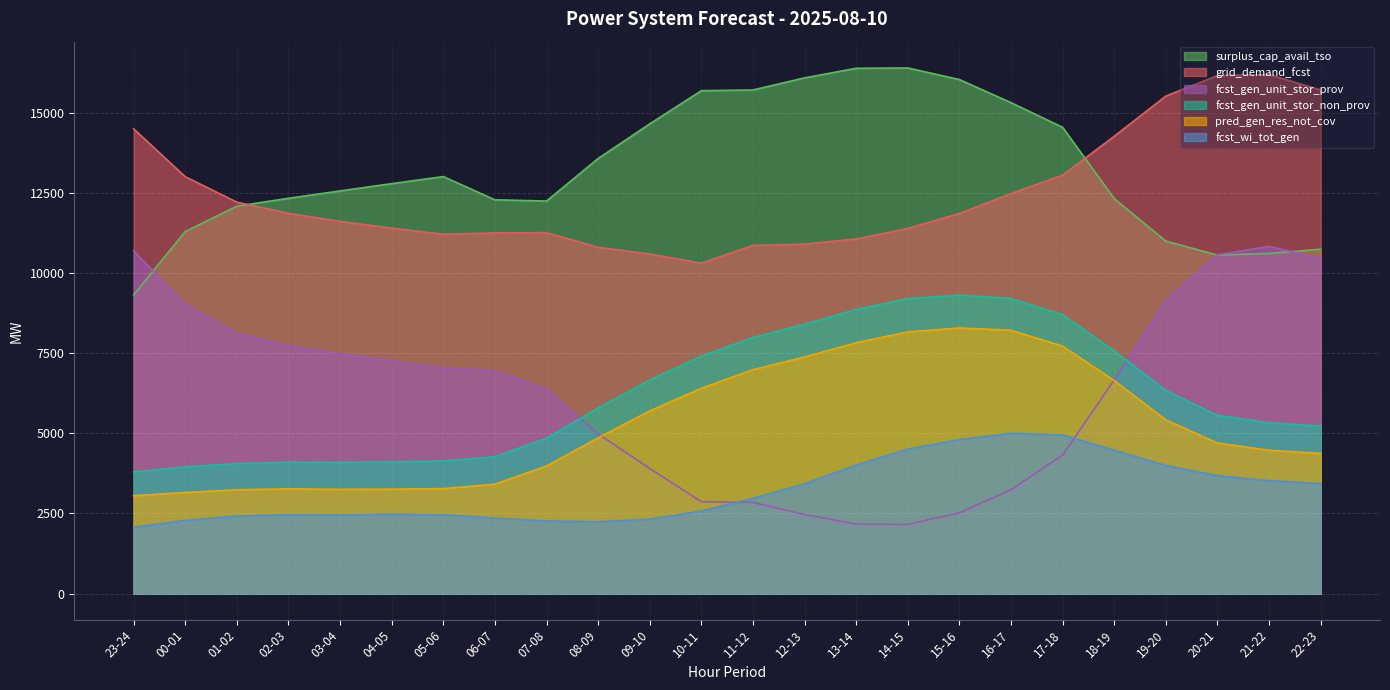

What is the sum of the pred_gen_res_not_cov values at 23-24 and 20-21?

7754